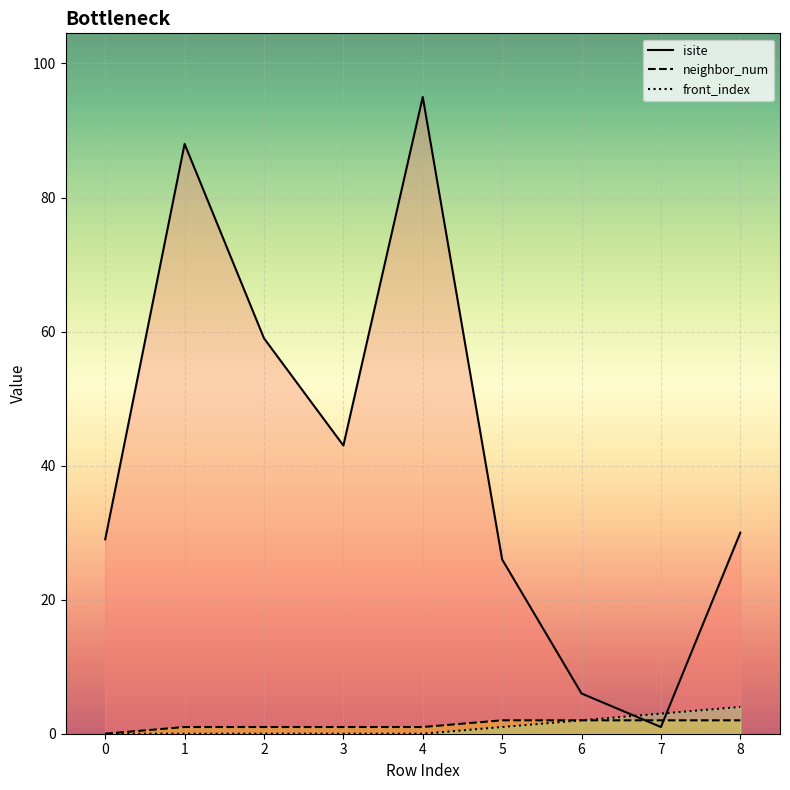

What is the value of the isite point at the 8th from the left?

1